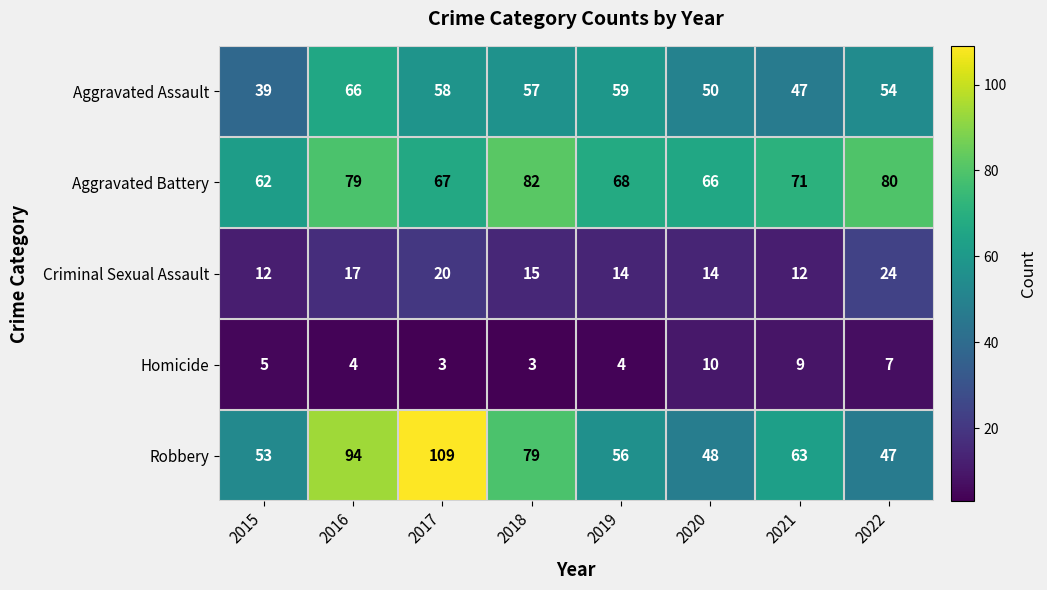

What is the maximum value shown in the chart?

109